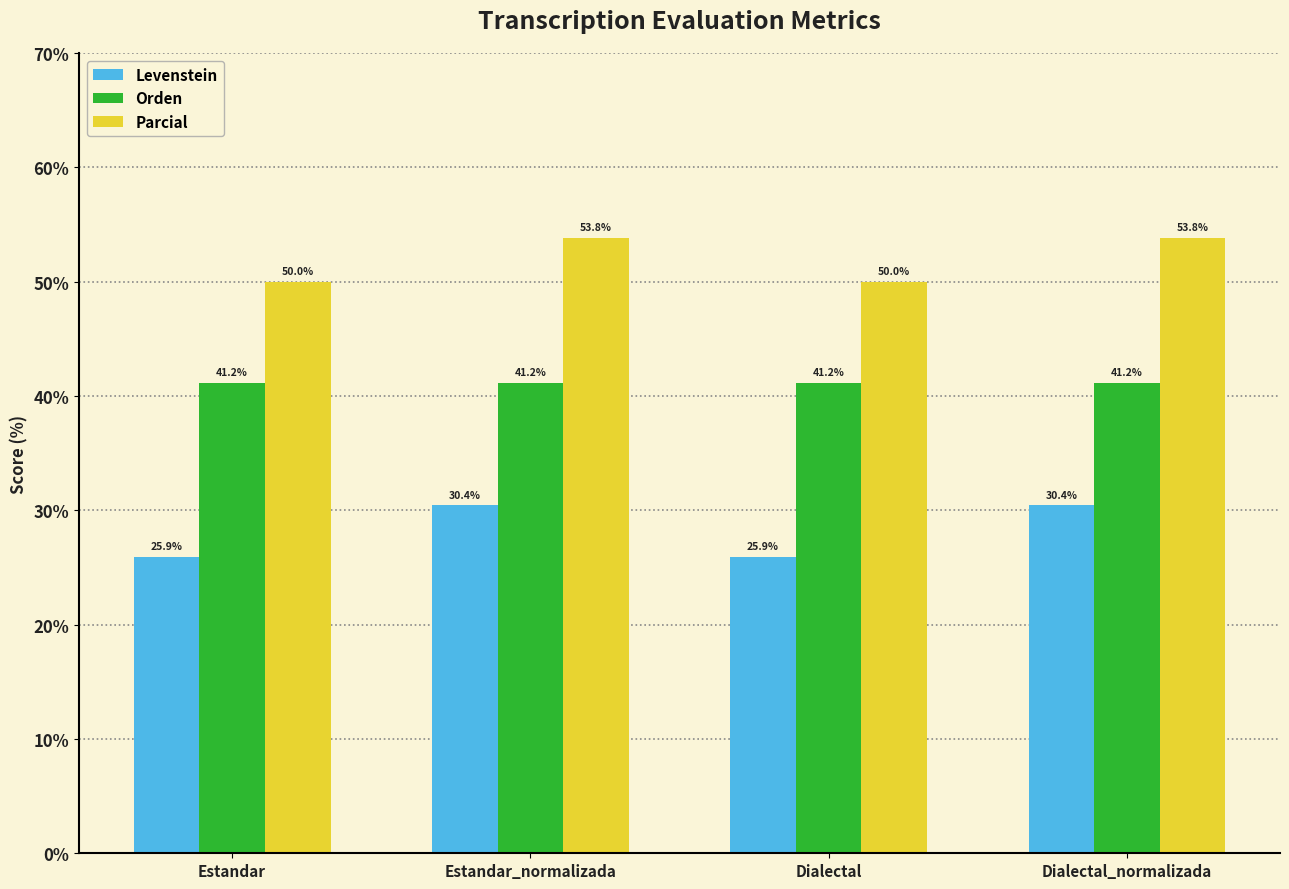

What is the label of the 1st bar from the left?

Estandar